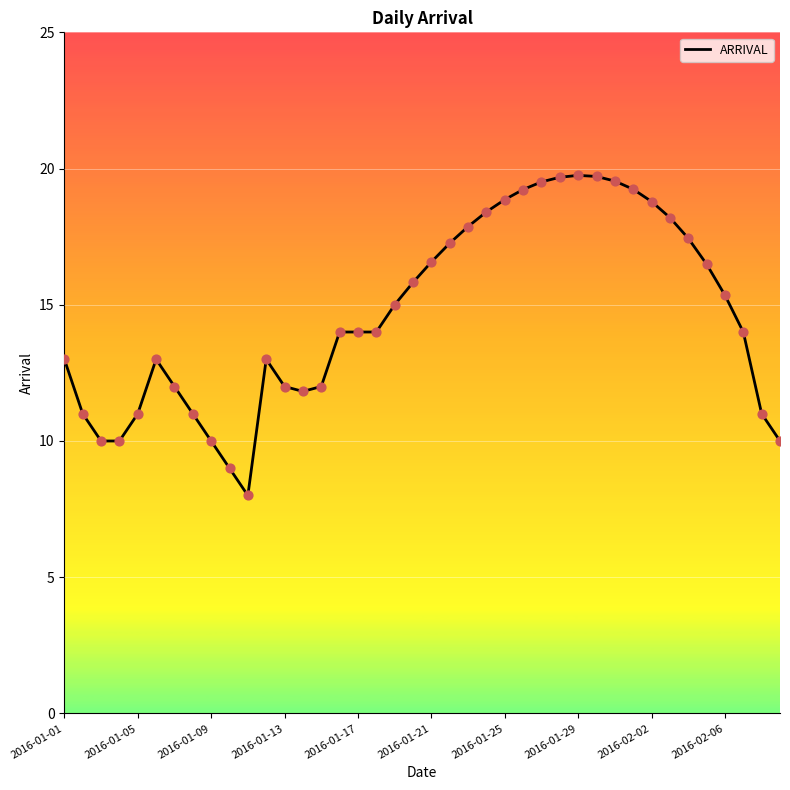

What is the smallest value displayed?

8.0